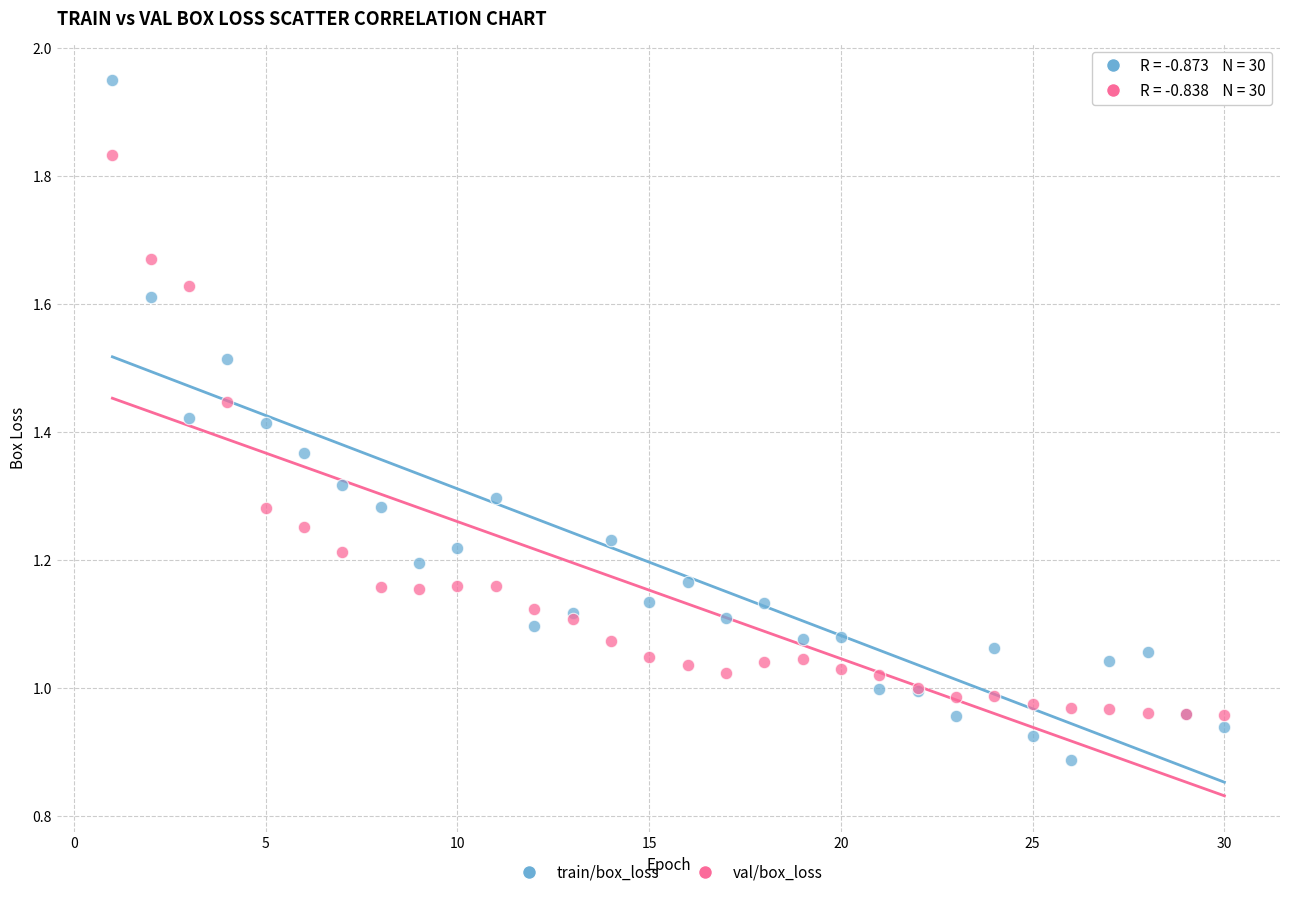

Which series reaches the minimum Y coordinate?

train/box_loss